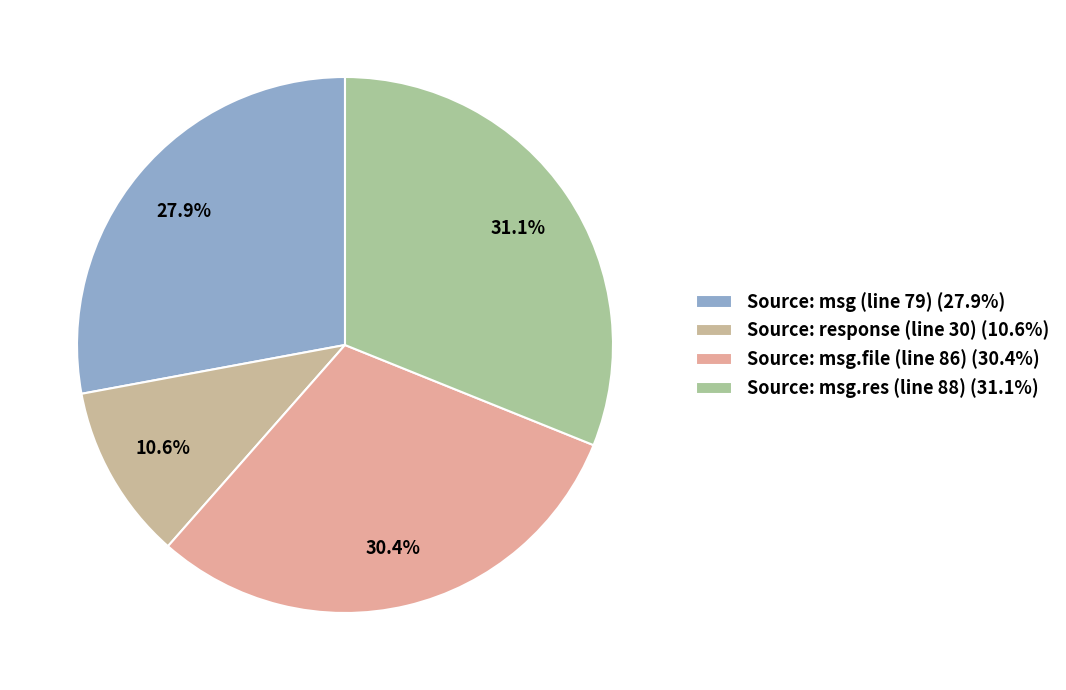

Count the number of slices in the pie.

4